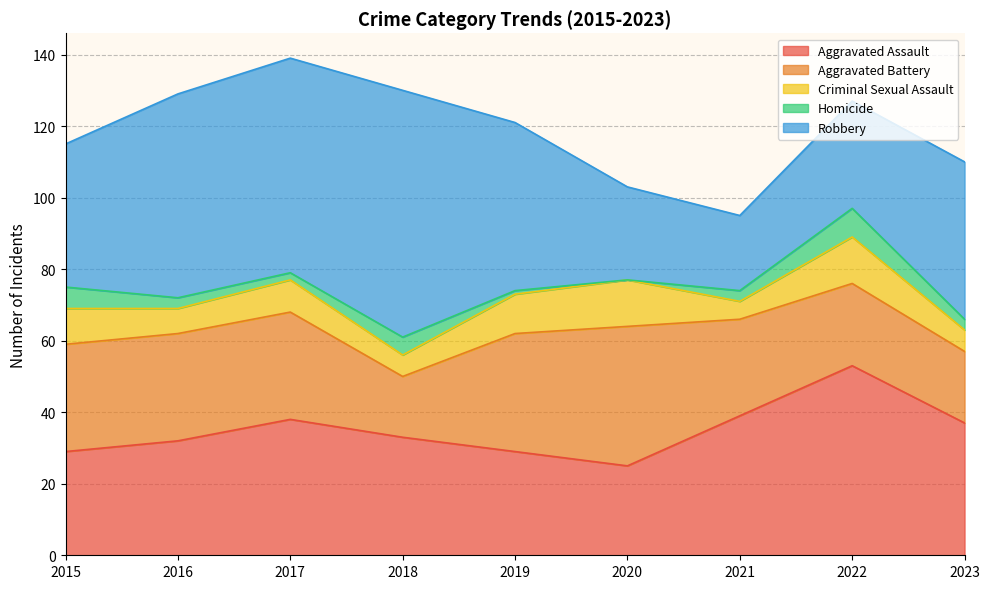

The Homicide series shows 3 at 2018. True or false?

False